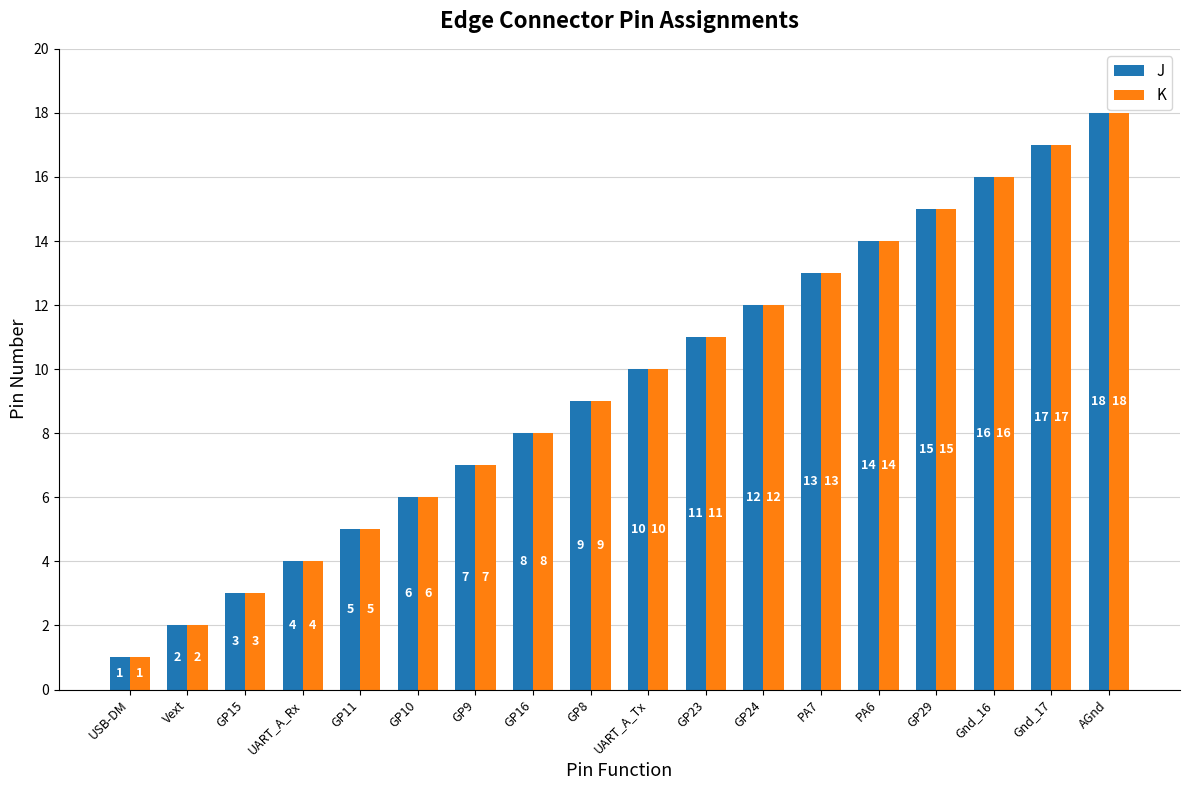

Read the K value at GP16.

8